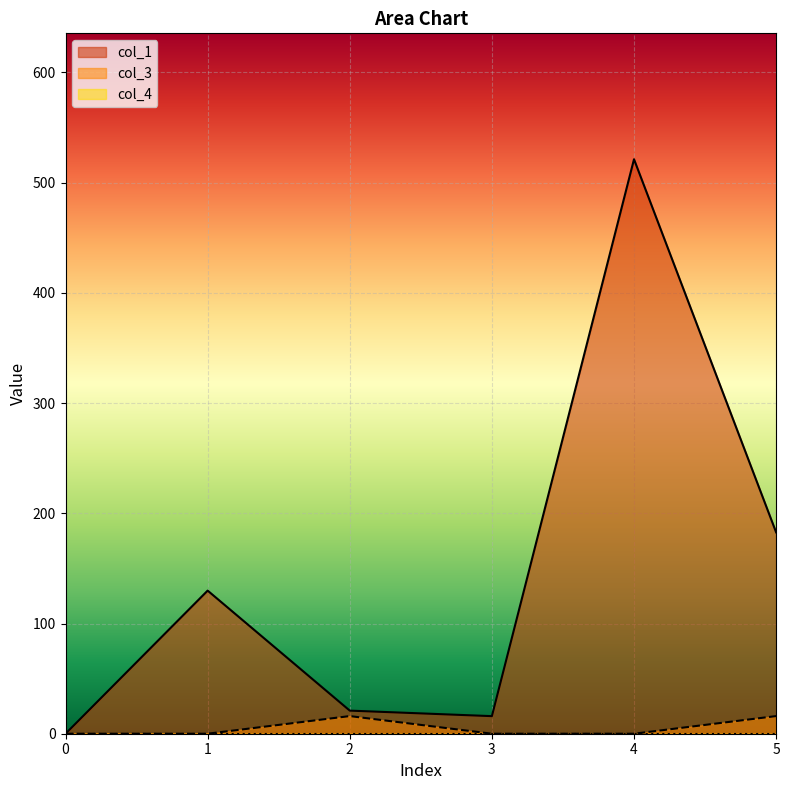

Which has a higher value, 1 or 3?

1